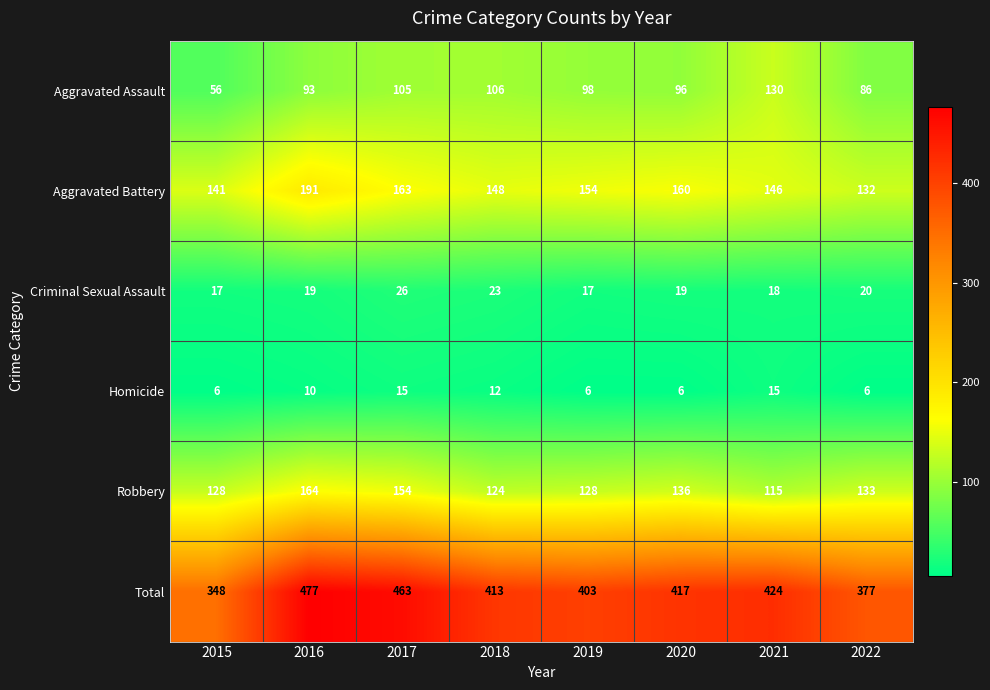

What is the maximum value shown in the chart?

477